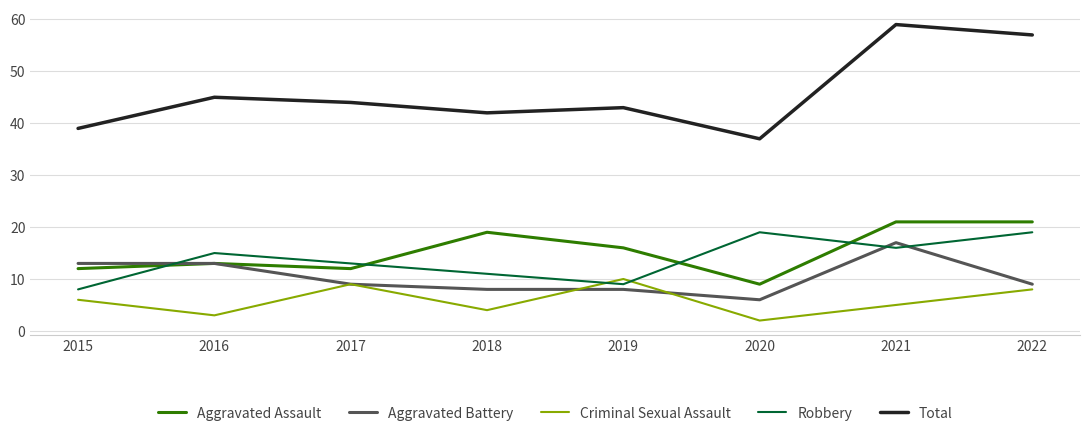

True or false: Total and Aggravated Assault cross at least once.

False